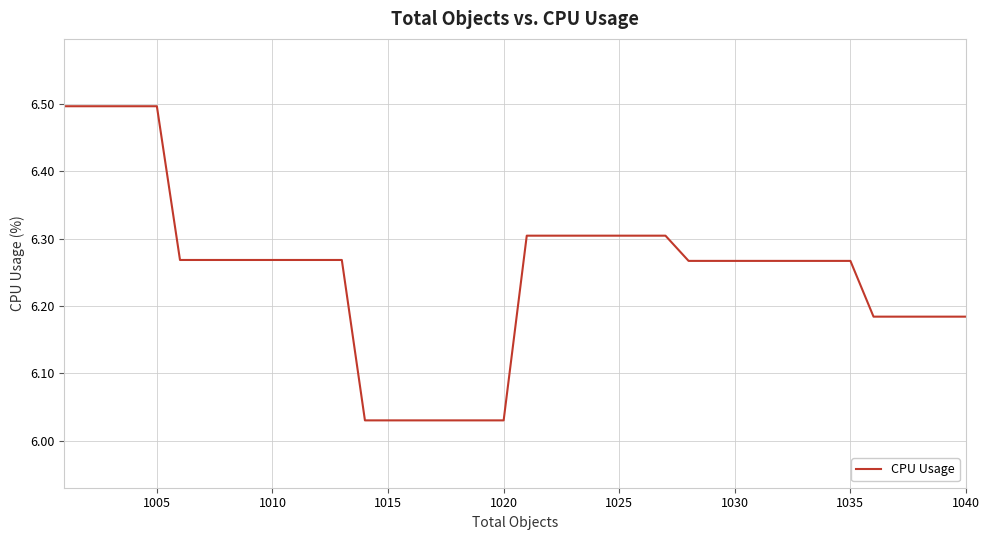

What is the maximum value shown in the chart?

6.5